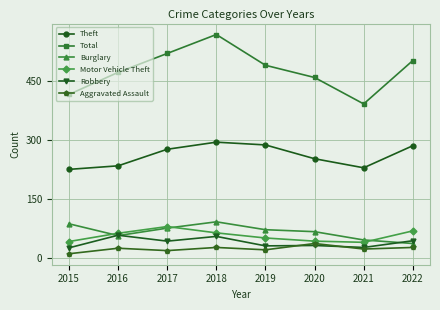

At which category does the chart reach its minimum across all series?

2015